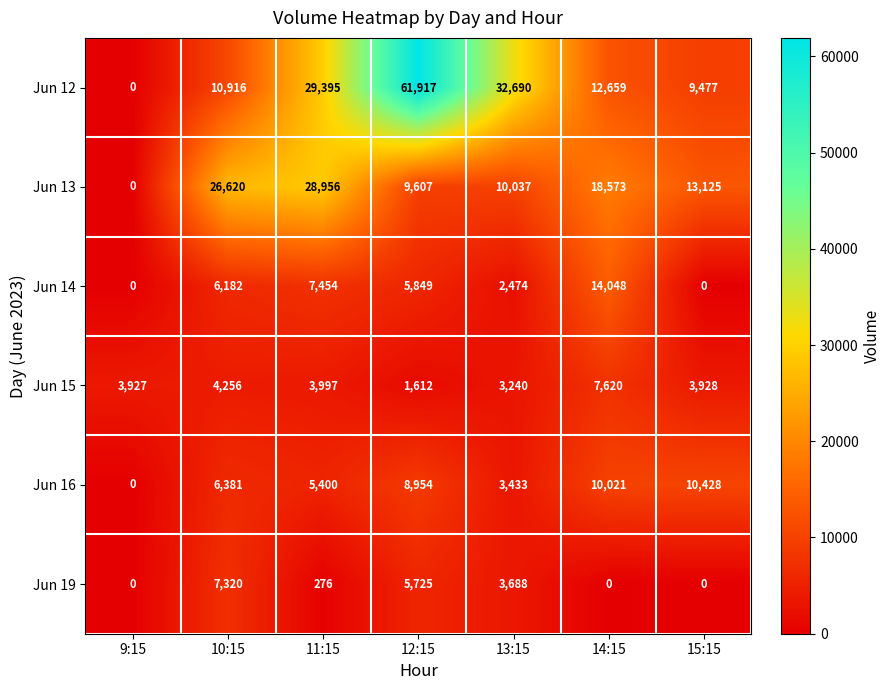

Which series has the largest total across all categories?

Jun 12